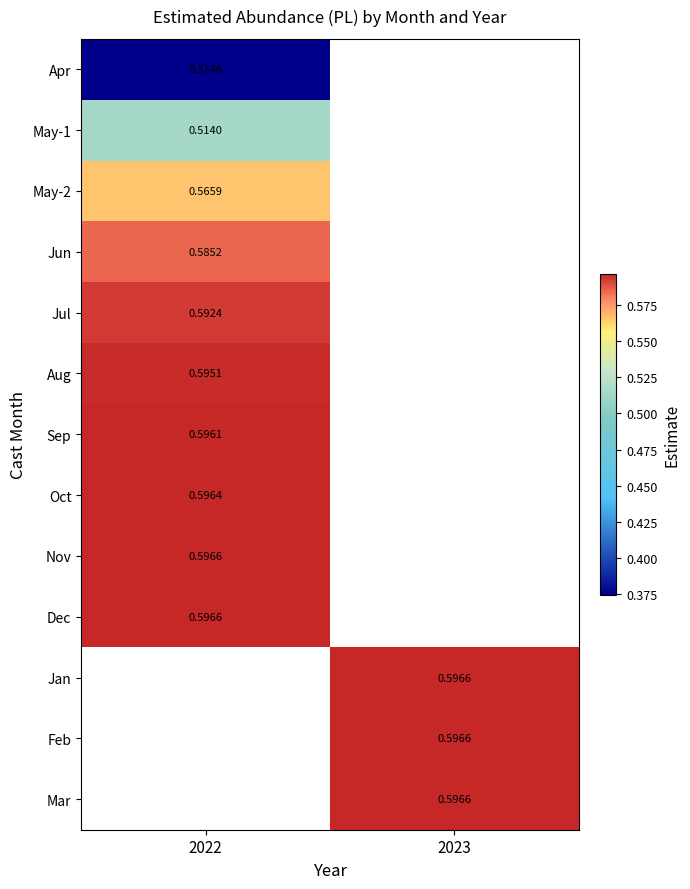

Rank the series by their average value, from lowest to highest.

Apr, May-1, May-2, Jun, Jul, Aug, Sep, Oct, Nov, Dec, Jan, Feb, Mar